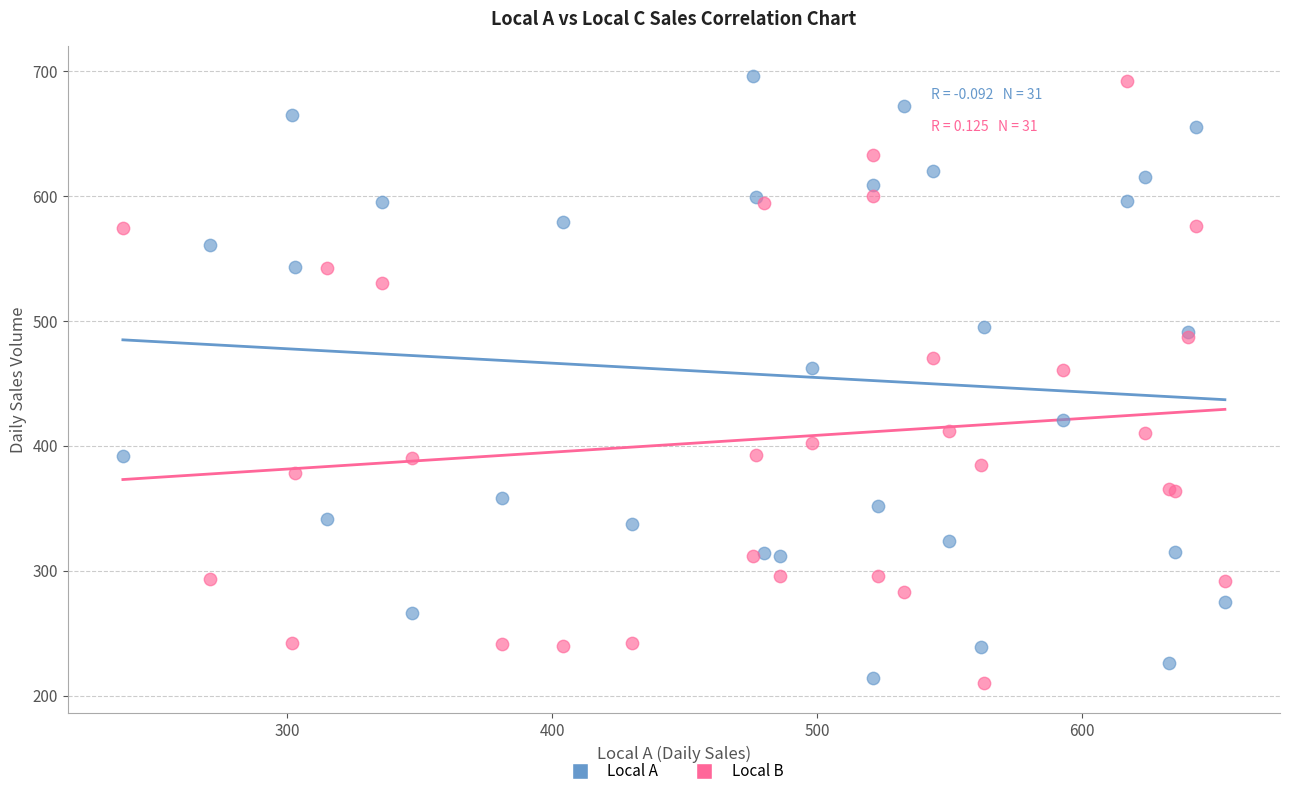

What is the X range (max minus min) for the scatter plot?

416